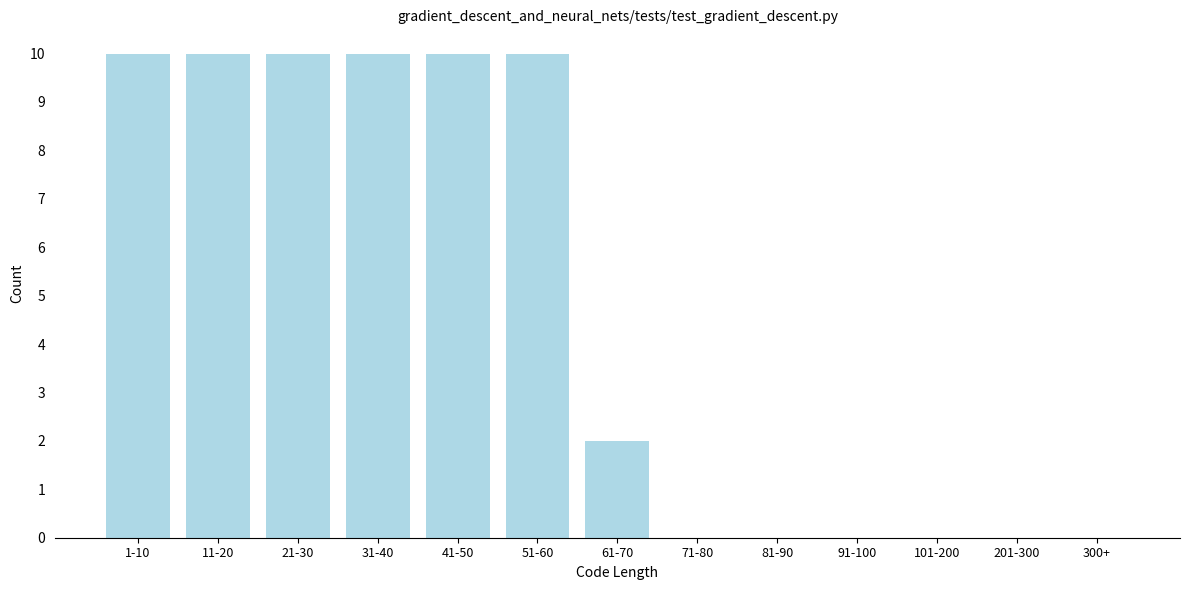

Reading left to right, extract all data points from this chart.

1-10=10	11-20=10	21-30=10	31-40=10	41-50=10	51-60=10	61-70=2	71-80=0	81-90=0	91-100=0	101-200=0	201-300=0	300+=0